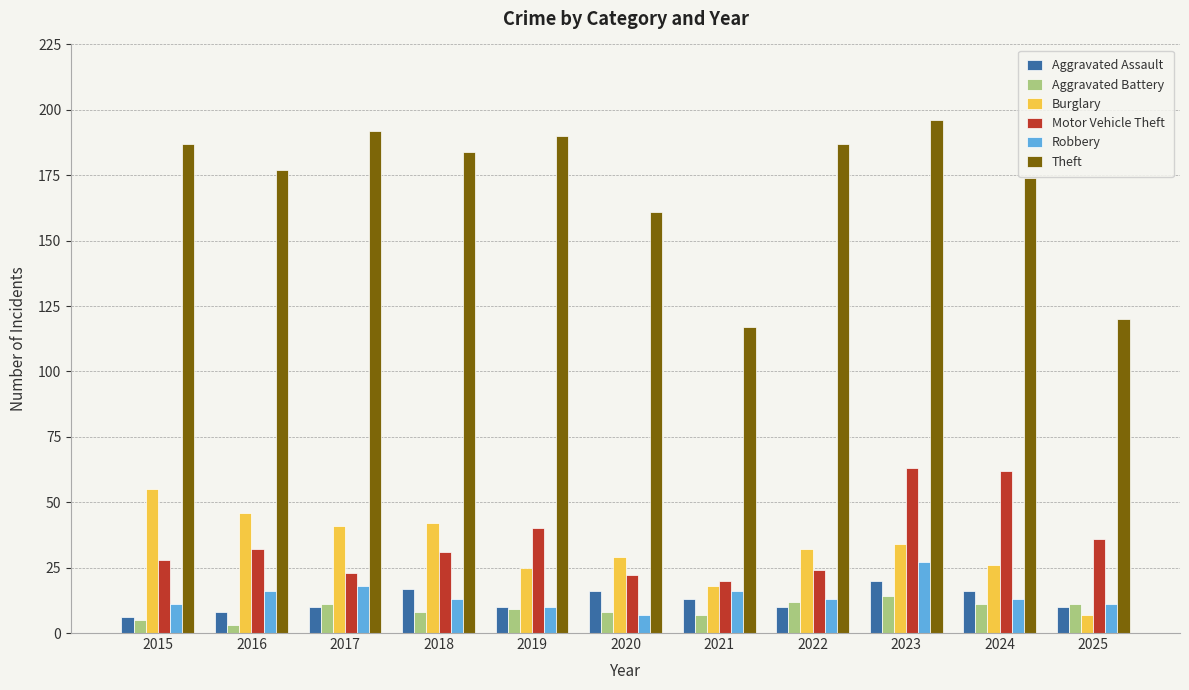

What is the value of the Theft bar at the 9th from the left?

196